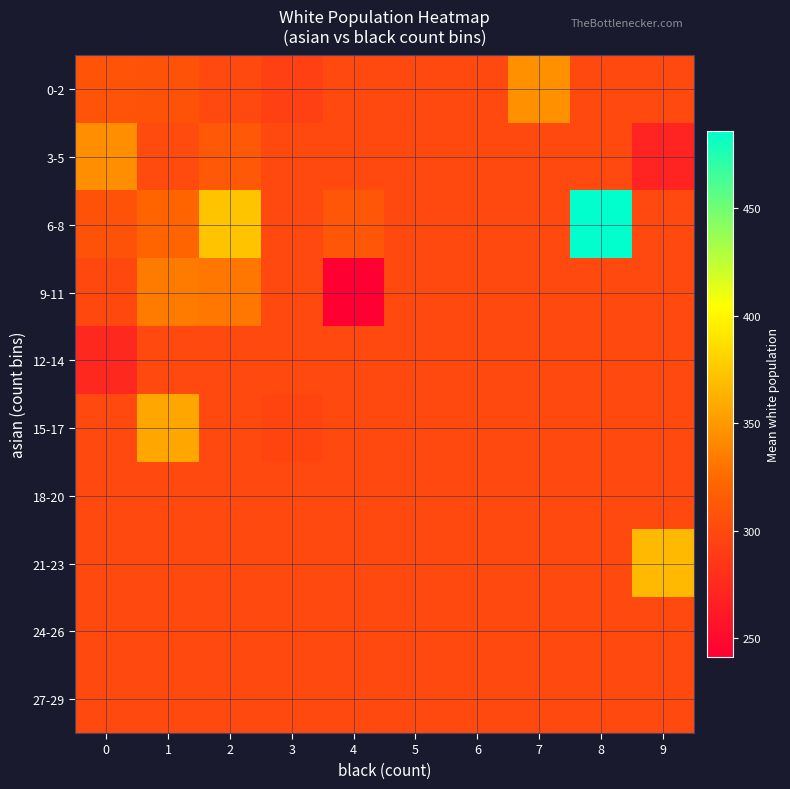

What is the spread (max minus min) of values at 8?

186.0